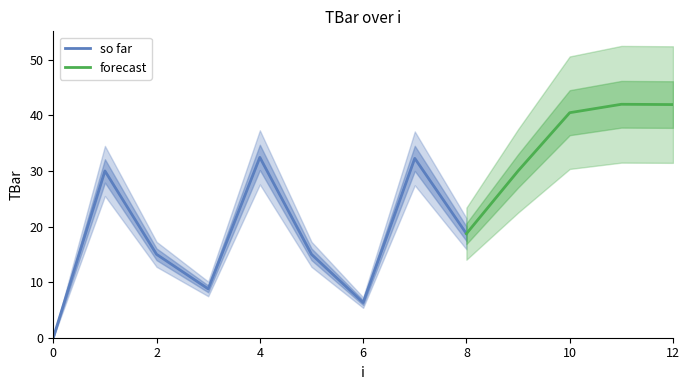

At which category does the data reach its first local peak?

1